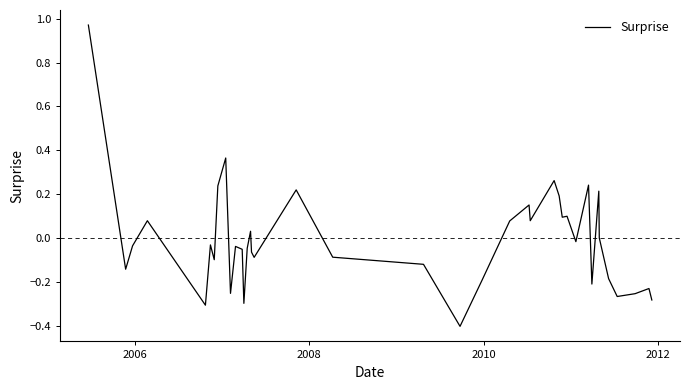

What is the difference between the maximum and minimum values?

1.4